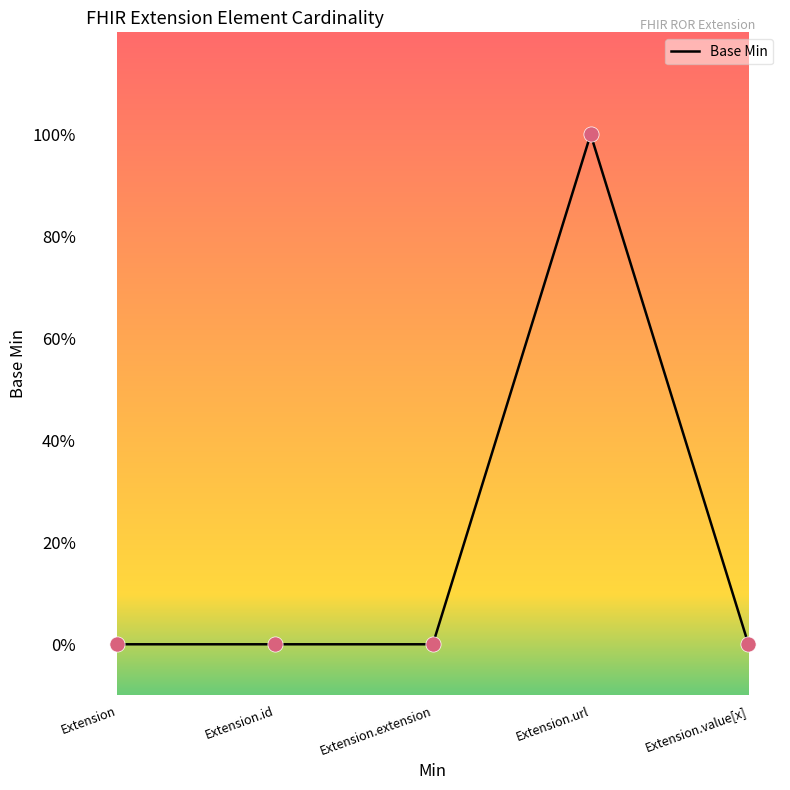

Which has a higher value, Extension.id or Extension.url?

Extension.url